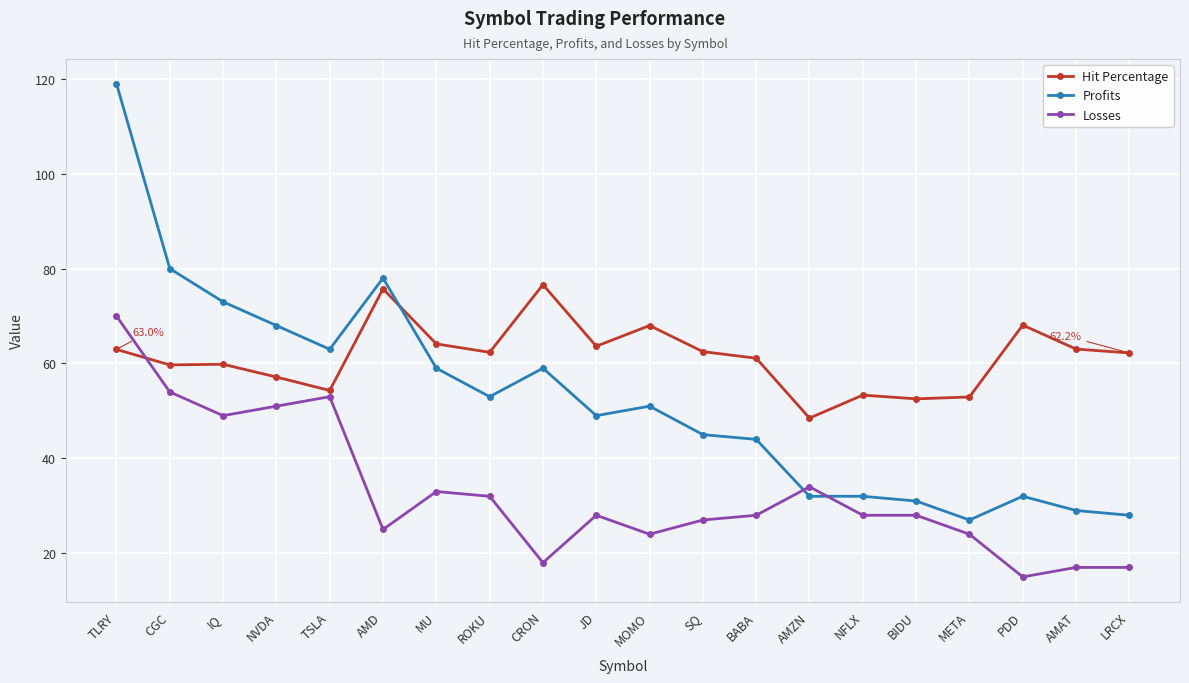

True or false: Hit Percentage and Losses intersect in this chart.

True